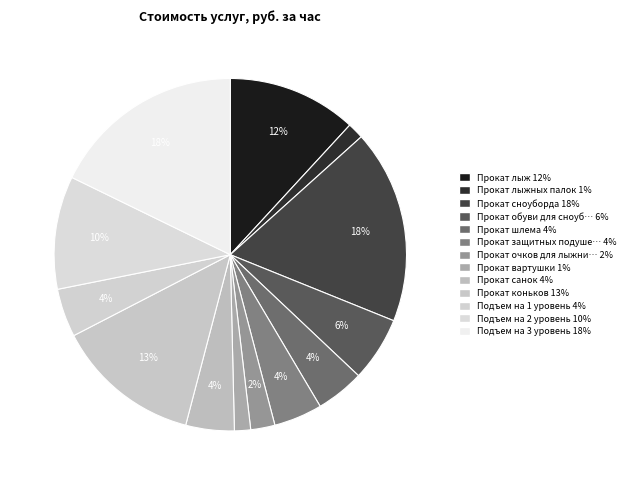

How many slices are in this pie chart?

13